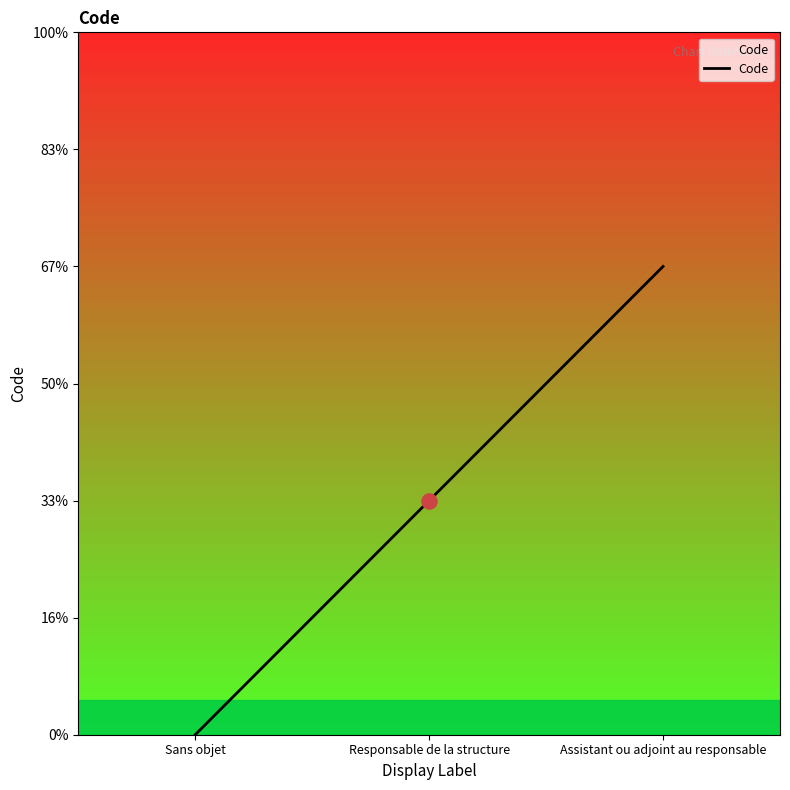

What is the change in value from Responsable de la structure to Assistant ou adjoint au responsable?

+1